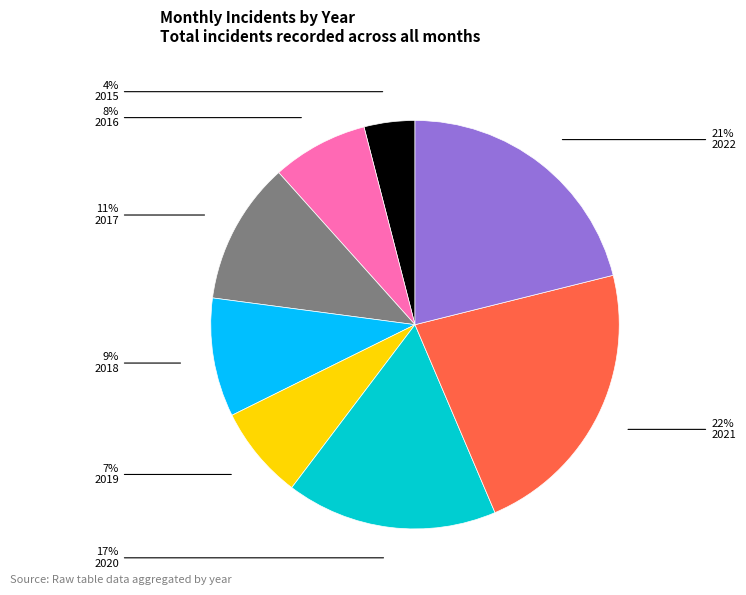

Is there any slice that represents more than half of the pie?

No